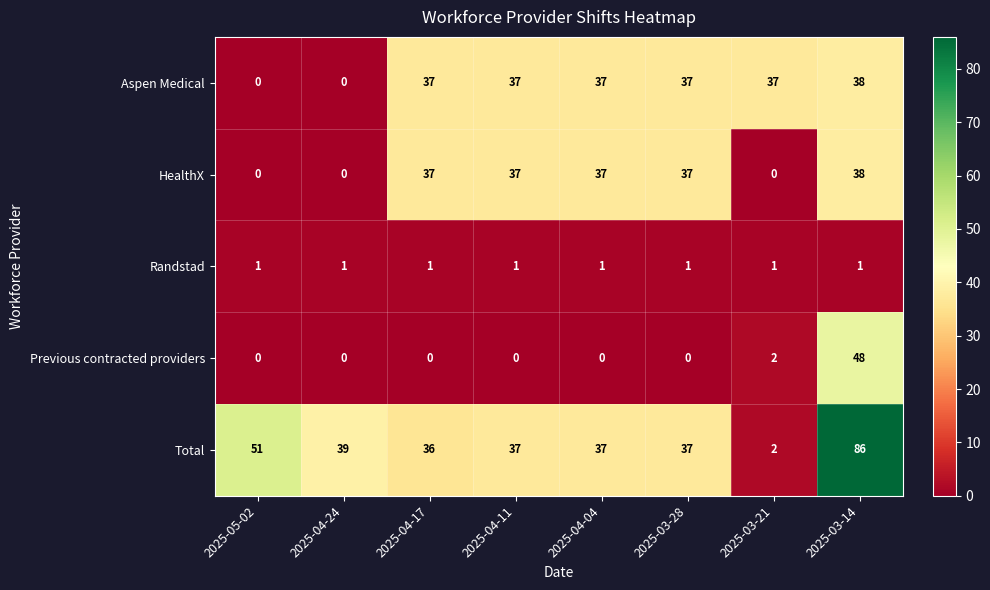

Which series has the largest range (max minus min)?

Total